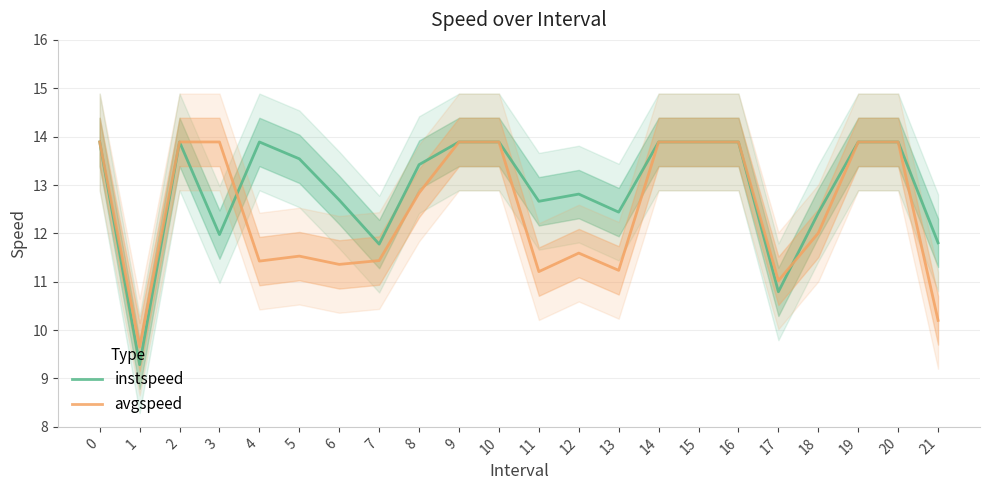

How many intersections are there between avgspeed and instspeed?

2